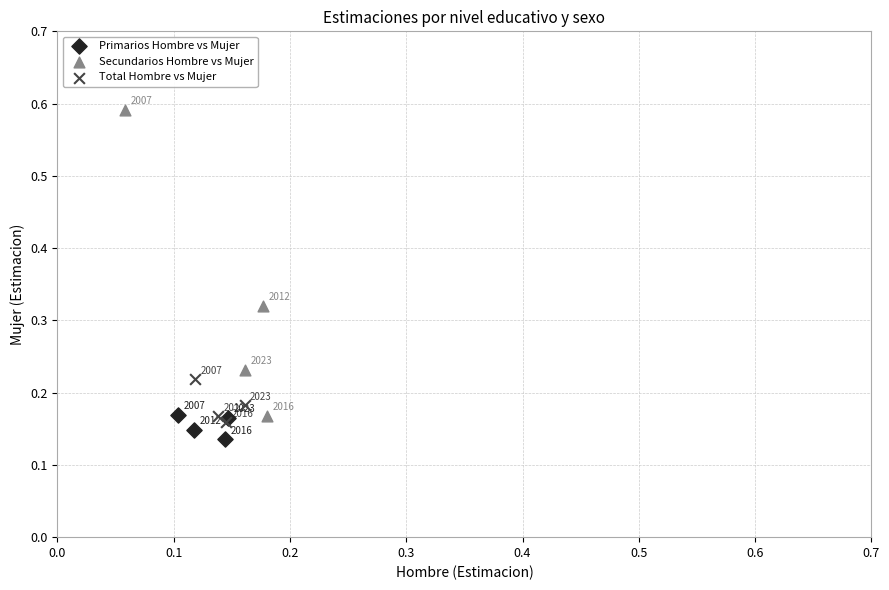

Which series reaches the maximum Y coordinate?

Secundarios Hombre vs Mujer